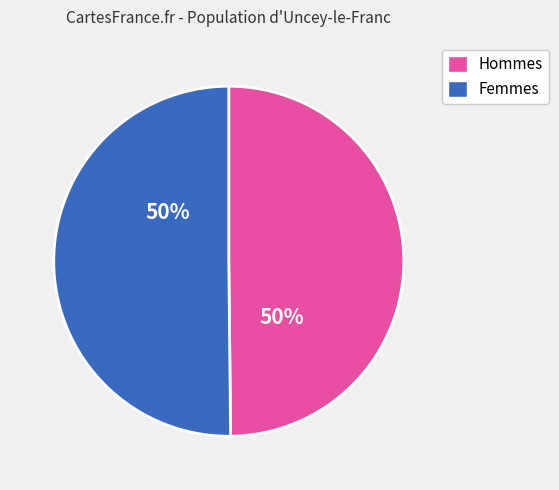

Count the number of slices in the pie.

2